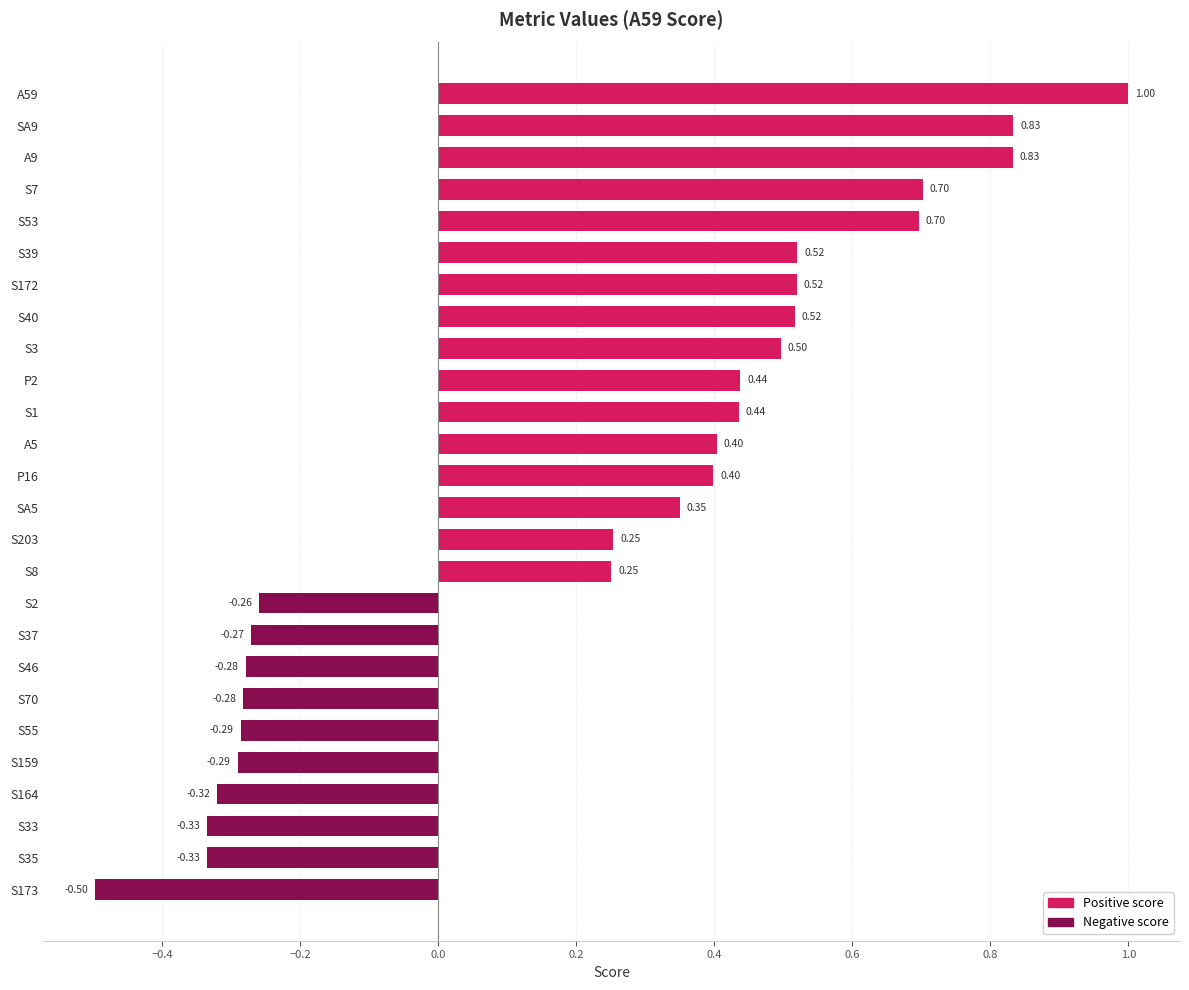

Which category has the highest value across all series?

A59